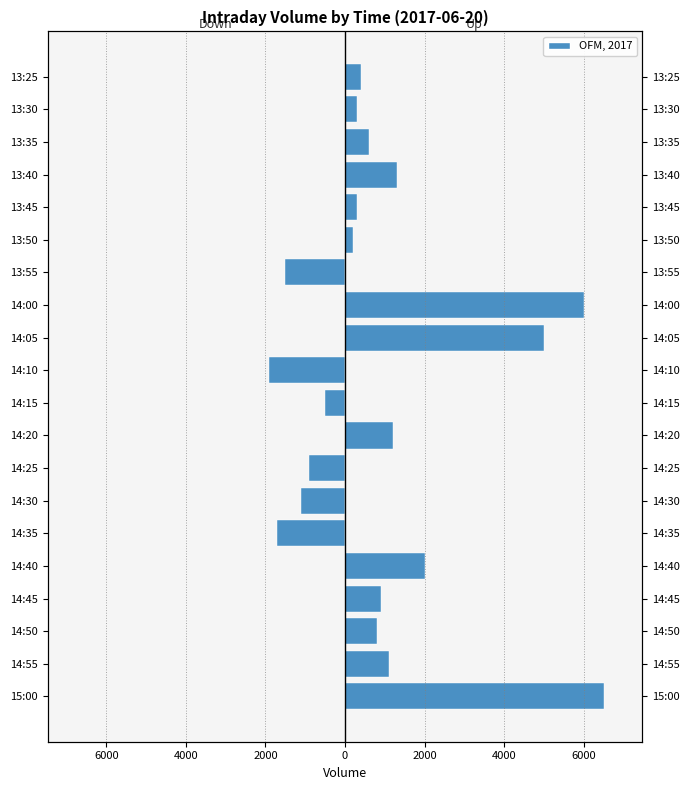

How many values in Up Volume are above zero?

14